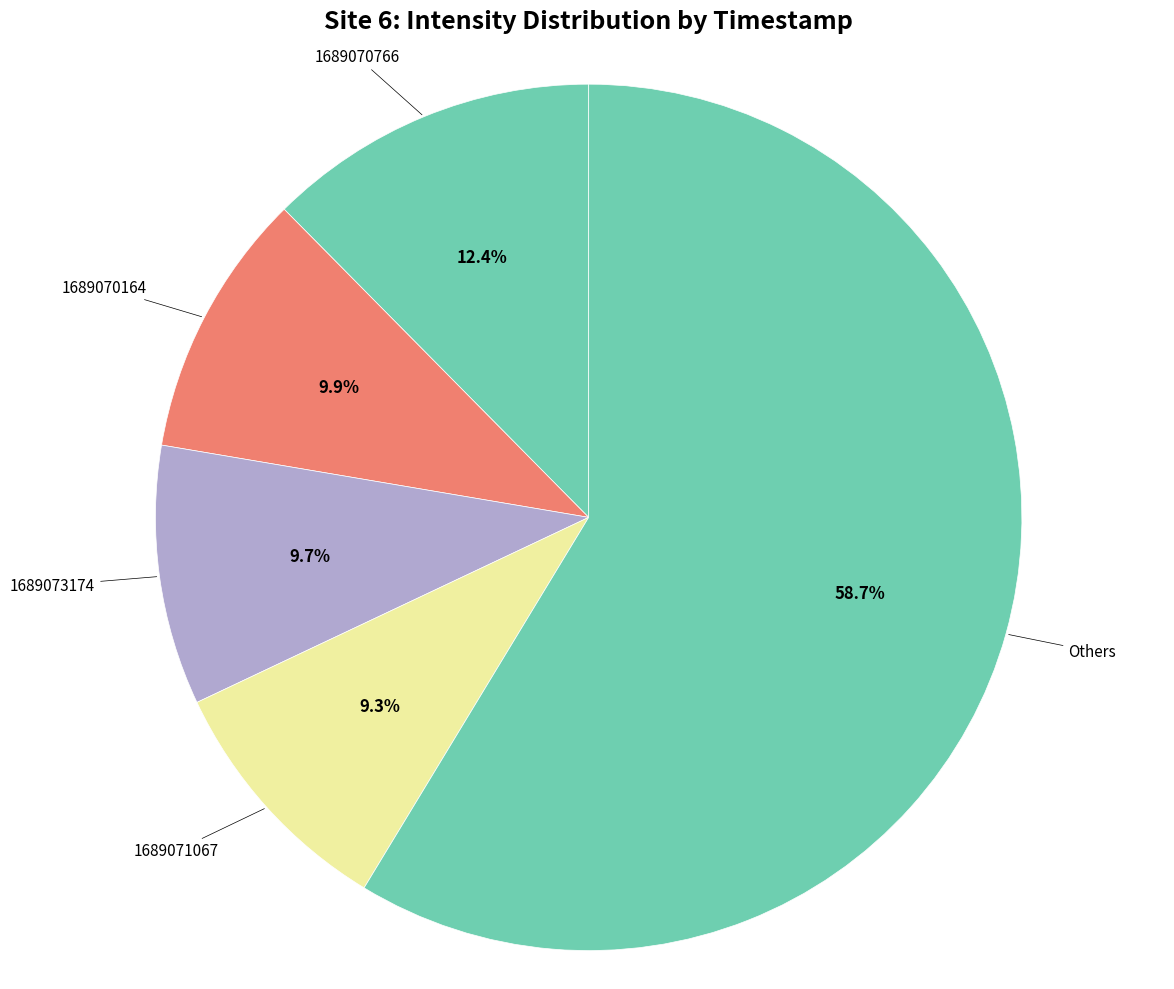

To the nearest percent, what is the difference between the largest and smallest slice percentages?

49%